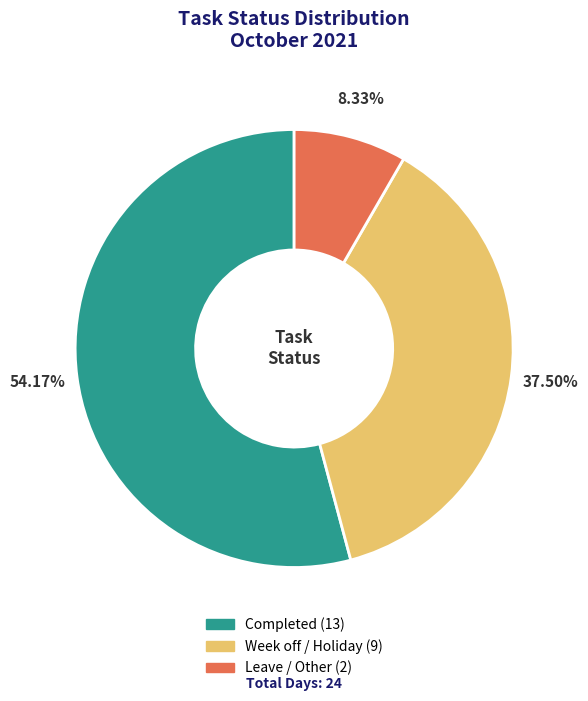

Count the number of slices in the pie.

3